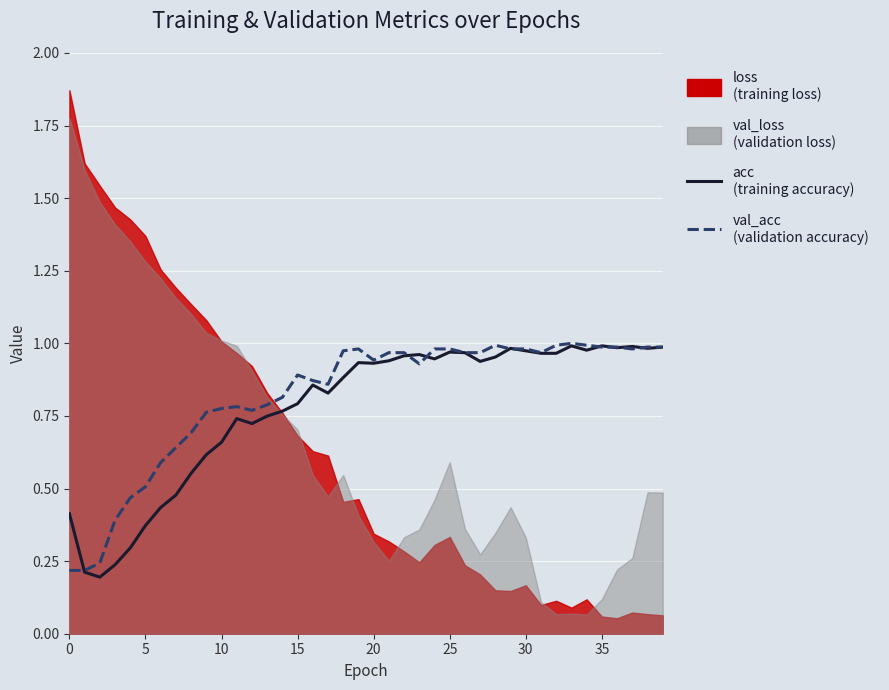

Does the chart display data point markers on the line(s)?

No